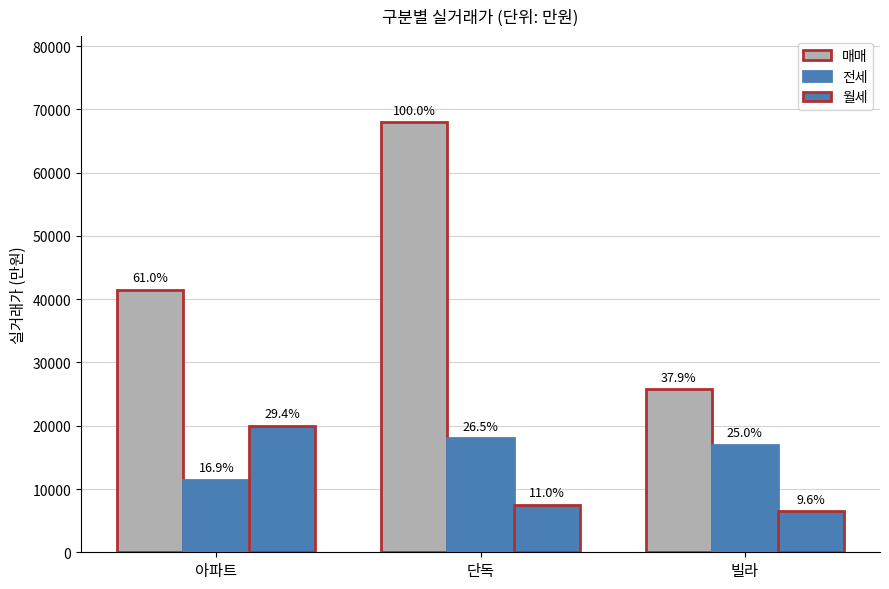

How many bars are there in total?

9